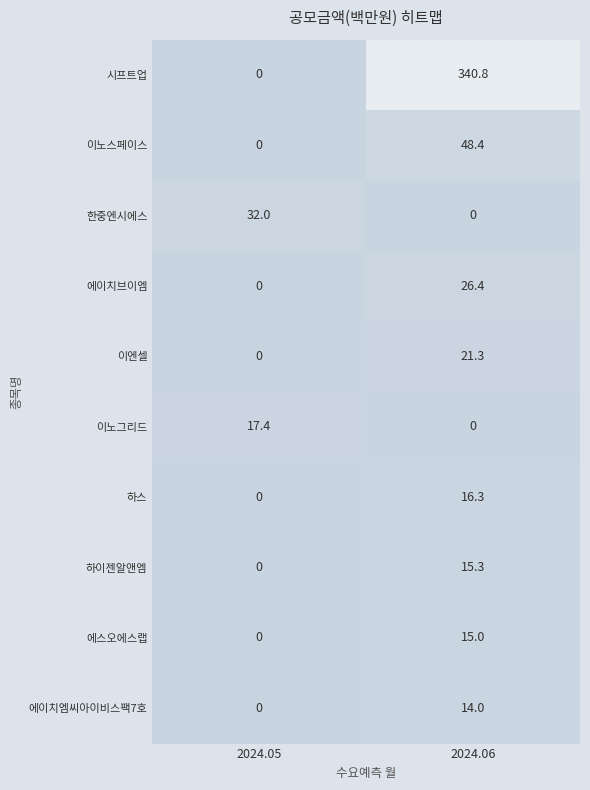

At which category is the sum across all series the highest?

2024.06